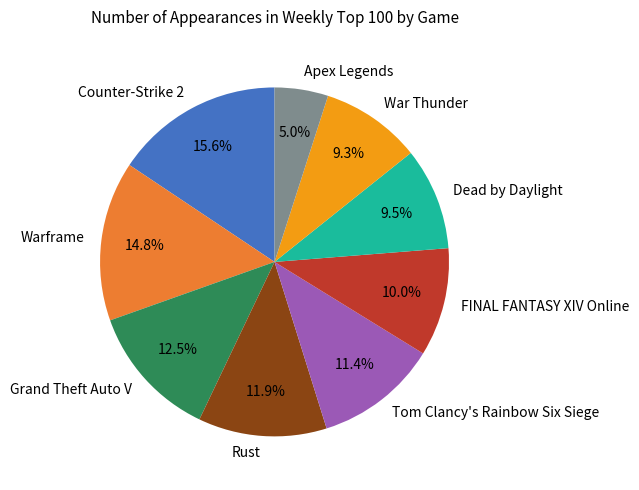

Is there any slice that represents more than half of the pie?

No